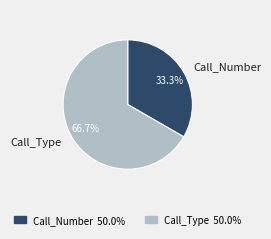

Approximately how many times larger is the value at Call_Type compared to Call_Number?

2.0